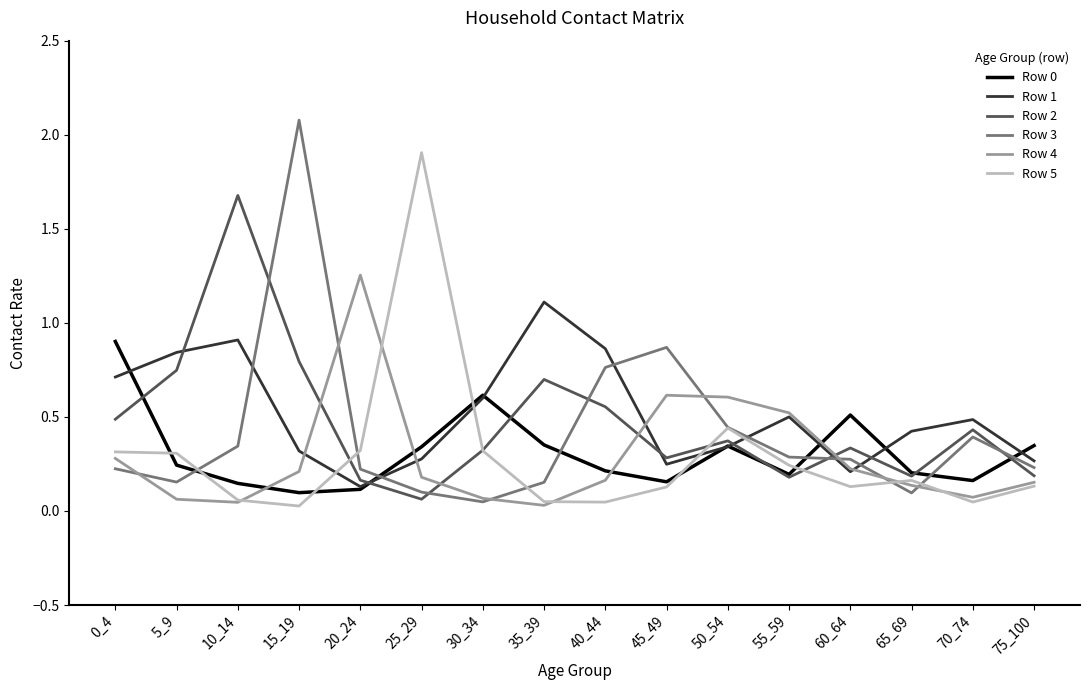

What is the total value across all series at 5_9?

2.4